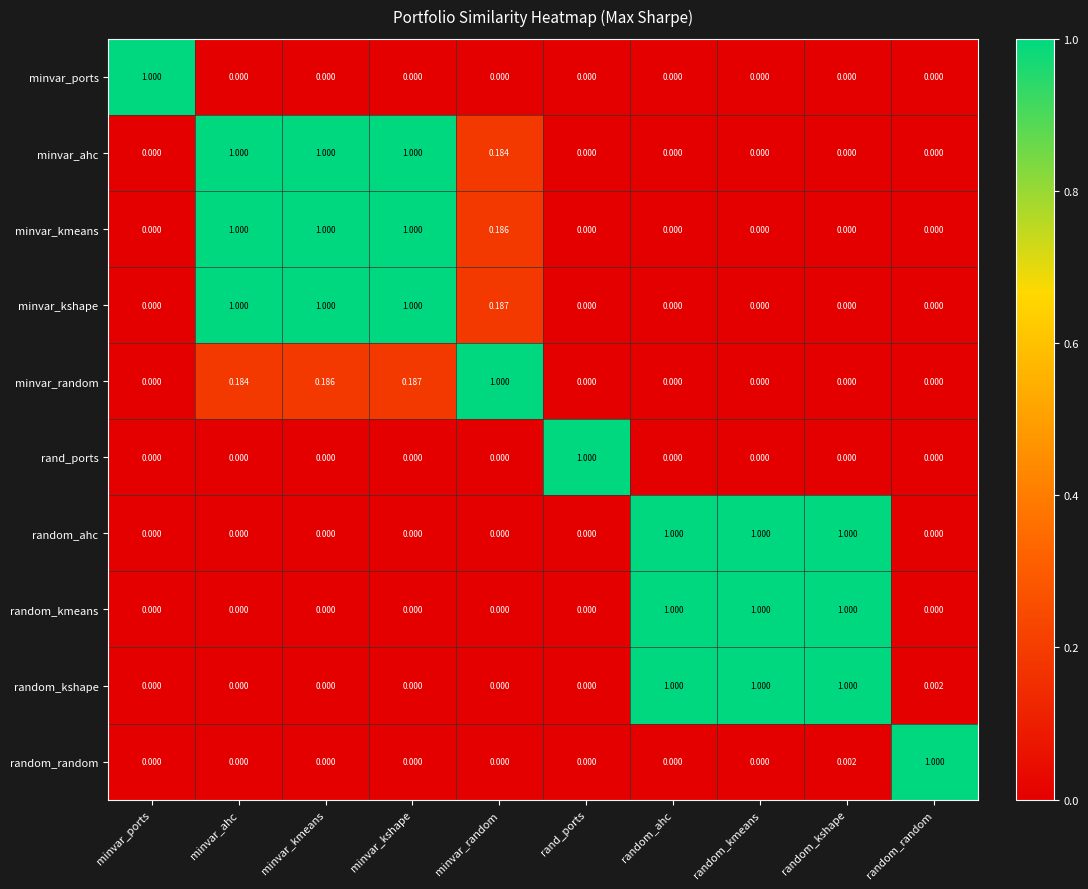

At which category is the sum across all series the highest?

minvar_kshape